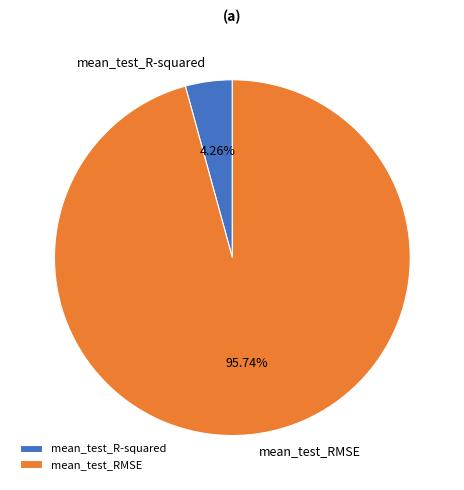

To the nearest percent, what is the combined percentage of mean_test_RMSE and mean_test_R-squared?

100%